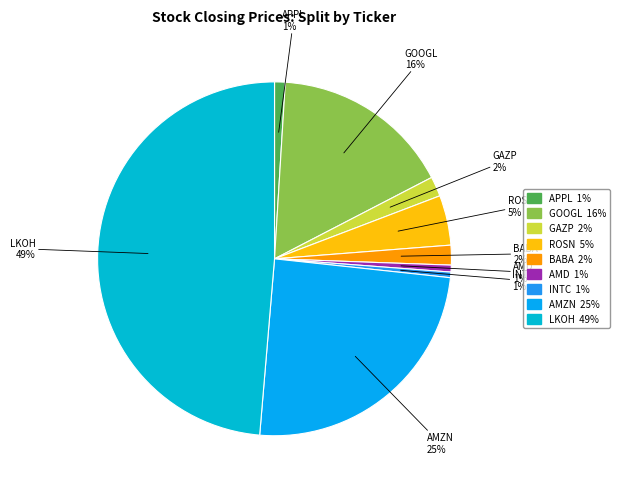

Combined, do GOOGL and LKOH account for over 50%?

Yes